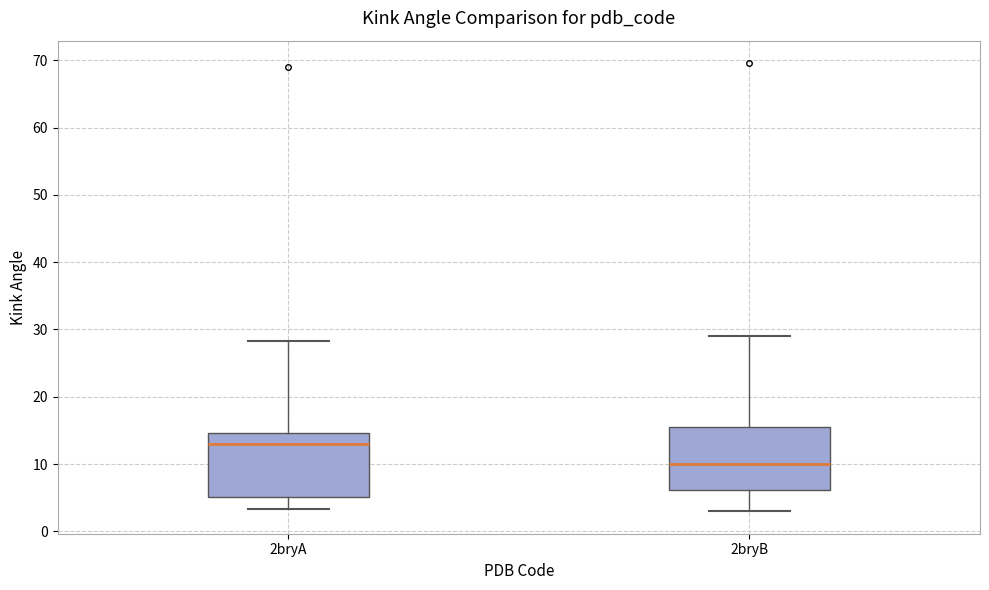

Where does the upper whisker of the box for 2bryA end on the y-axis? The values are not printed on the chart, so give them approximately, as read against the axis.

28